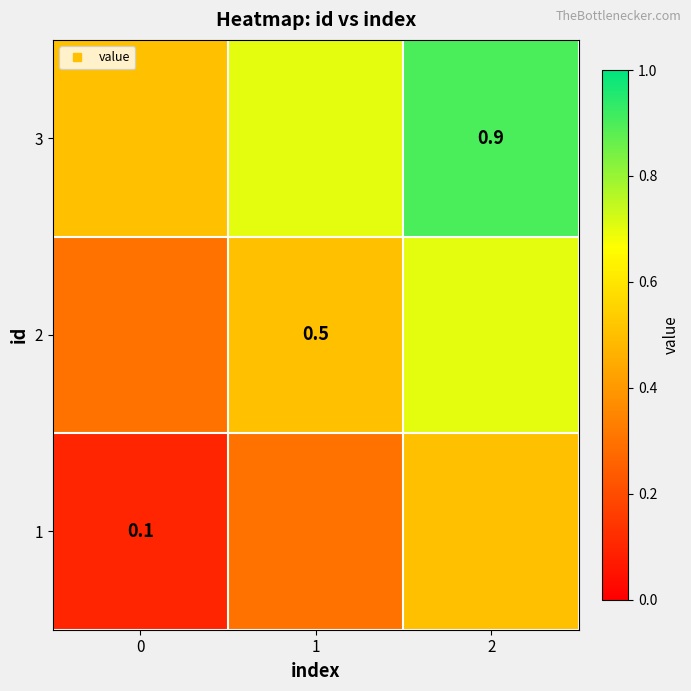

List the series in order of their overall mean, highest first.

3, 2, 1